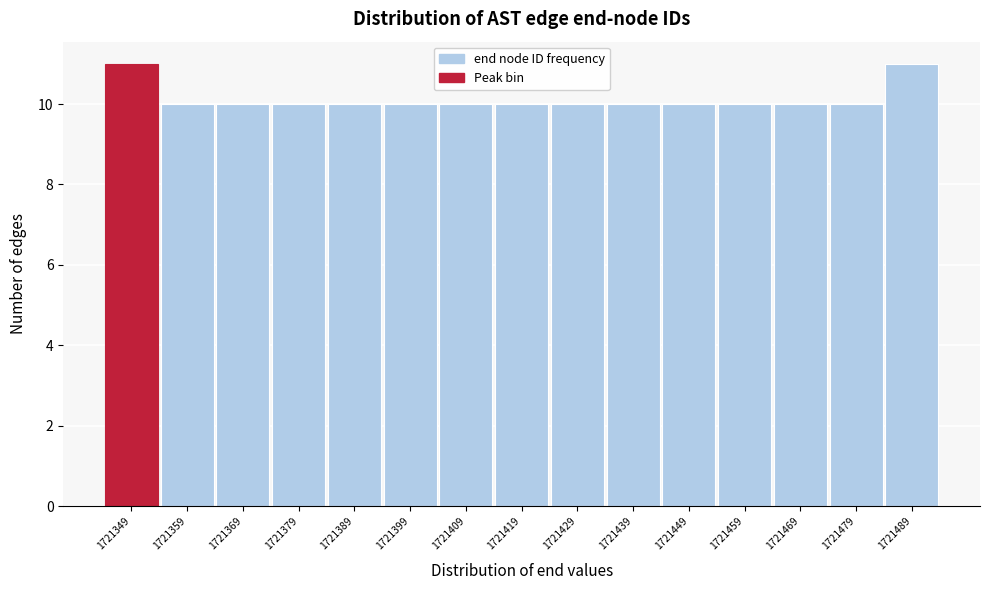

Reading left to right, what are all the values shown in this chart?

11	10	10	10	10	10	10	10	10	10	10	10	10	10	11